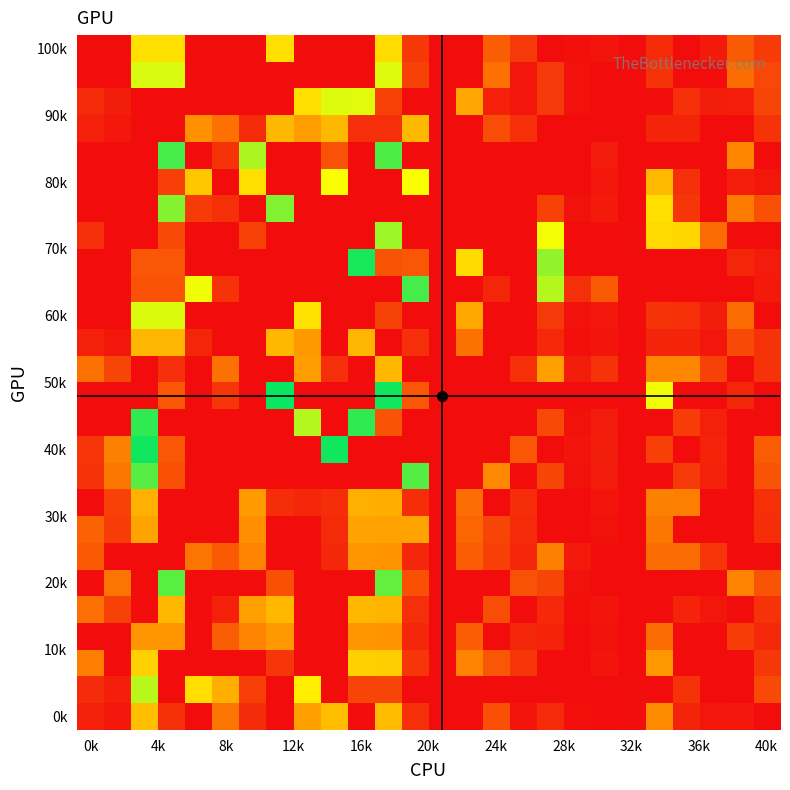

Which label corresponds to the smallest value in the chart?

0k